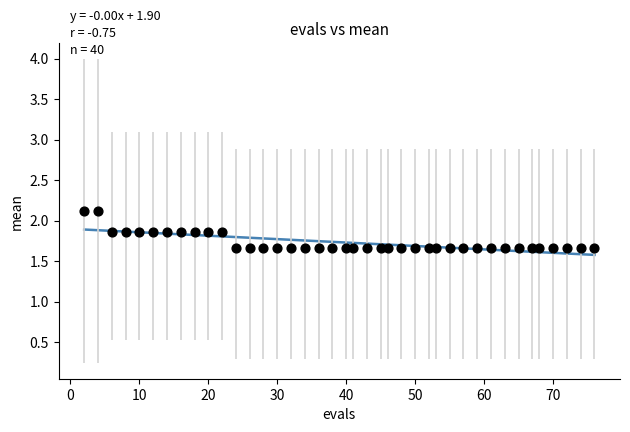

What is the range of Y values (max minus min)?

0.5